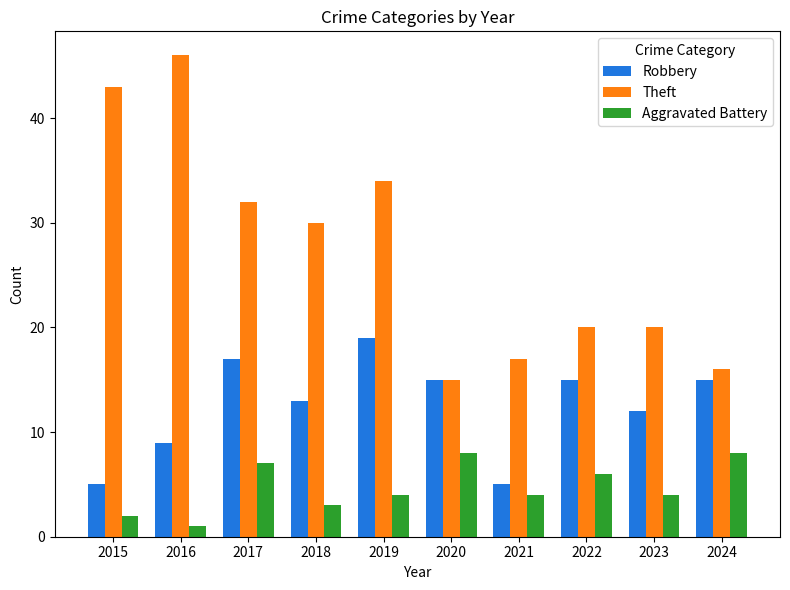

What are all the series names shown in the legend?

Robbery, Theft, Aggravated Battery